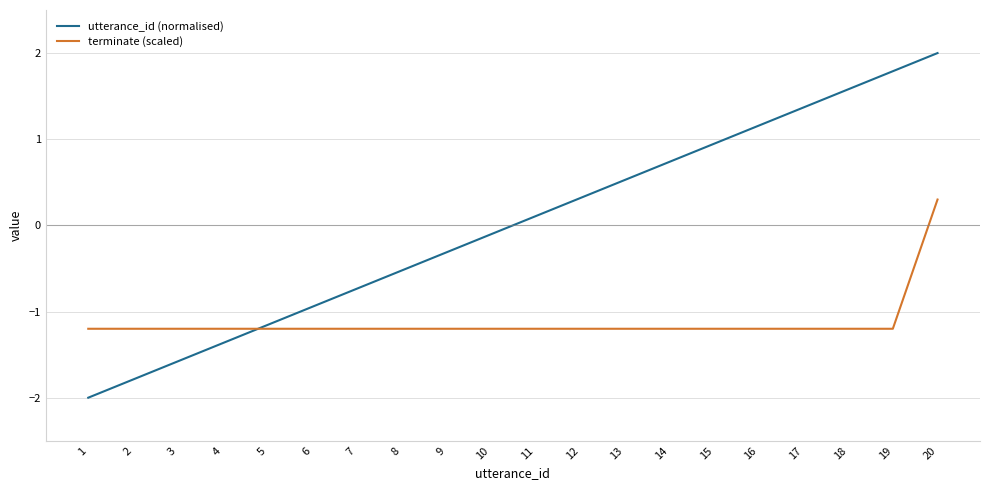

Rank the series by their maximum value, from lowest to highest.

terminate (scaled), utterance_id (normalised)